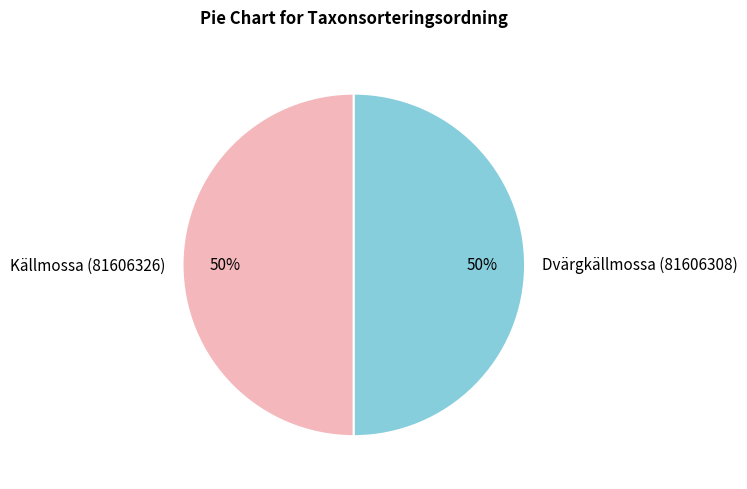

To the nearest percent, what is the combined percentage of Dvärgkällmossa (81606308) and Källmossa (81606326)?

100%